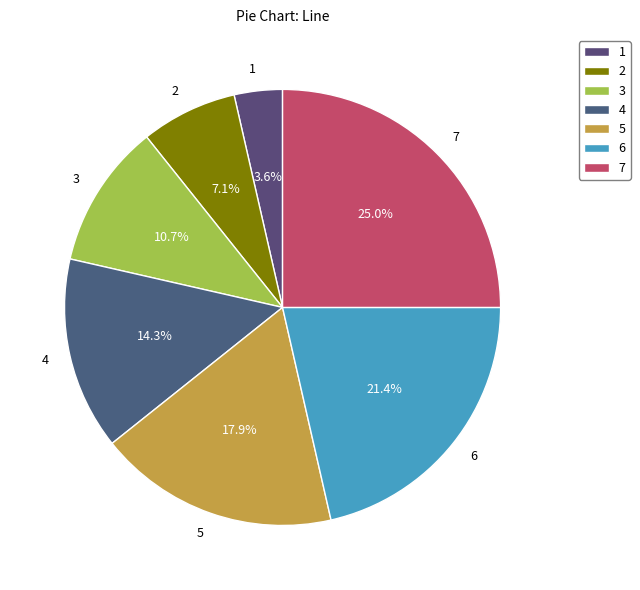

Count the number of slices in the pie.

7